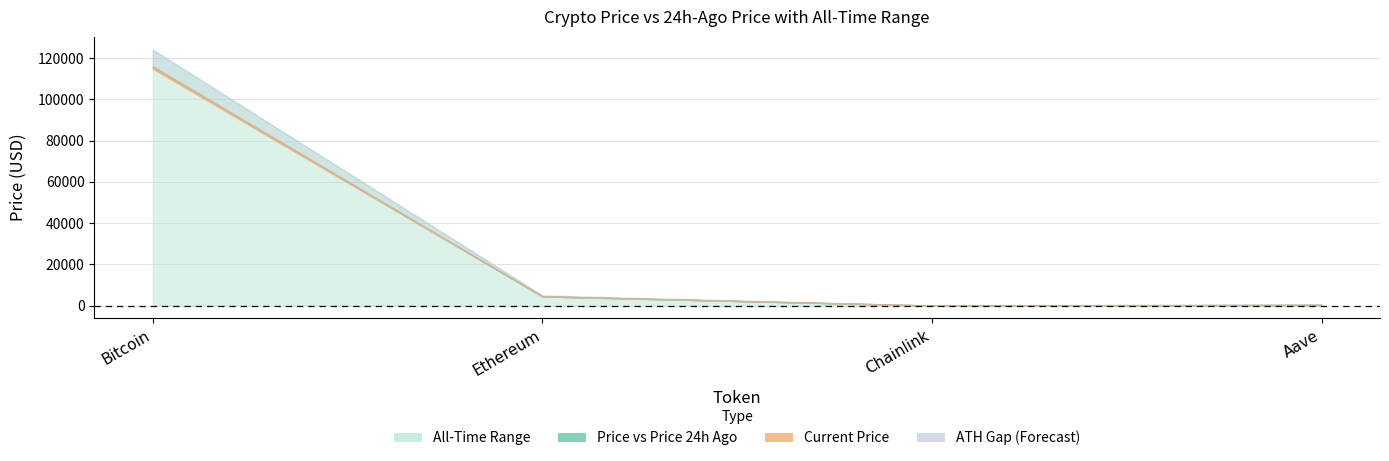

Where is the first local minimum for allTimeLow?

Chainlink